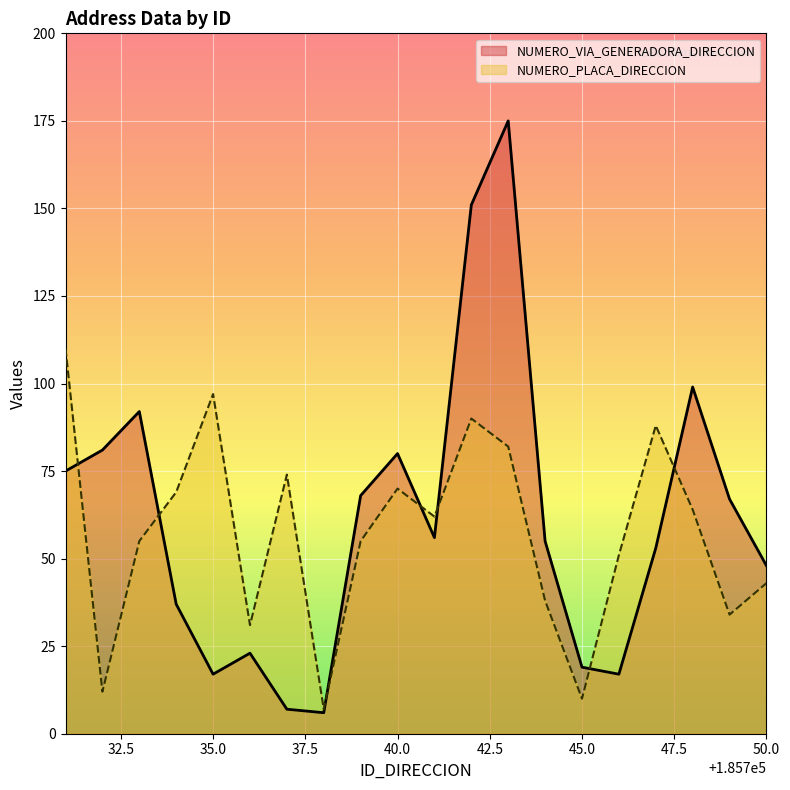

Which series has the largest range (max minus min)?

NUMERO_VIA_GENERADORA_DIRECCION